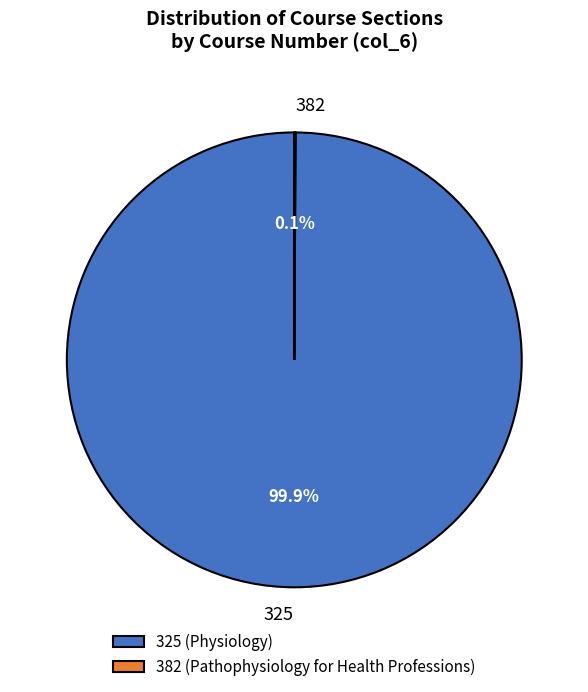

Does 325 account for over 50% of the chart?

Yes